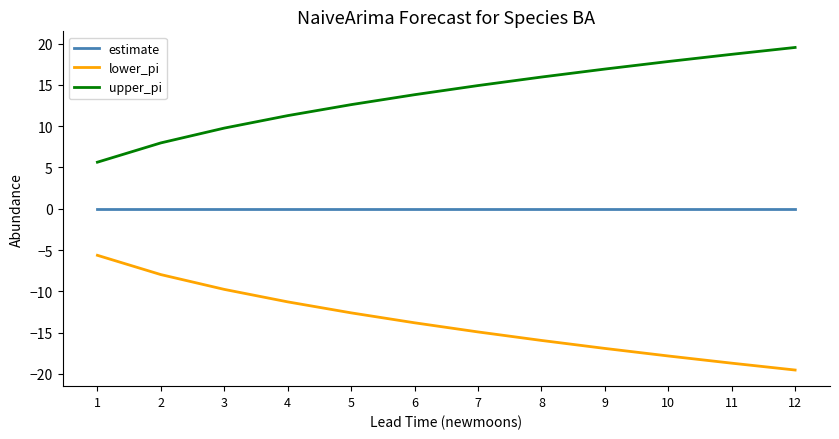

Which series has the largest total across all categories?

upper_pi